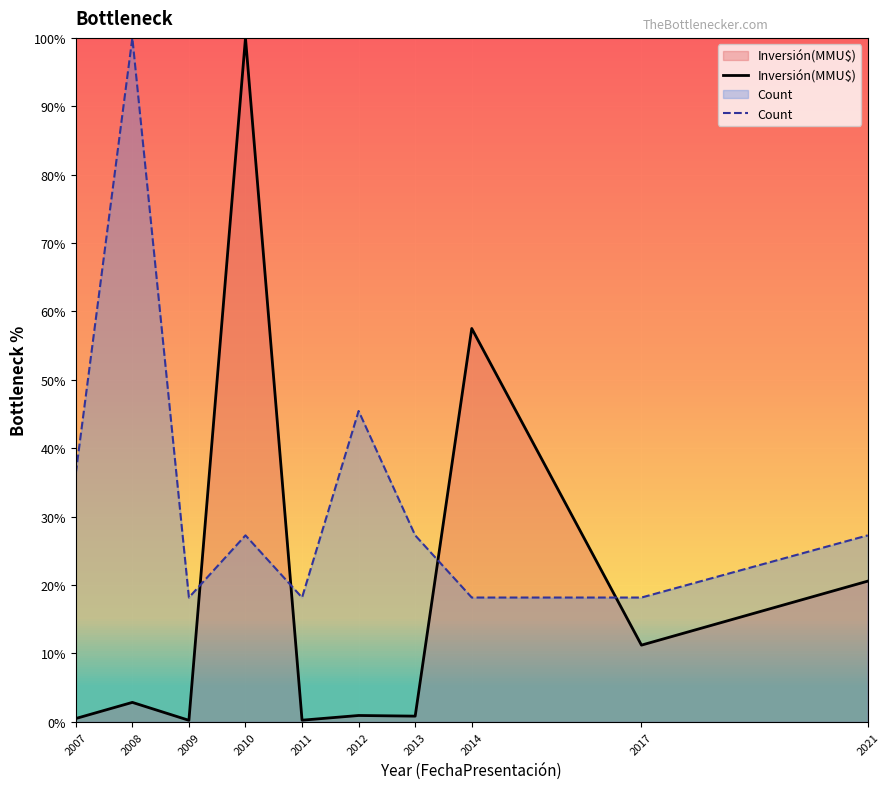

In Count, how many points are lower than both neighbors (excluding endpoints)?

2